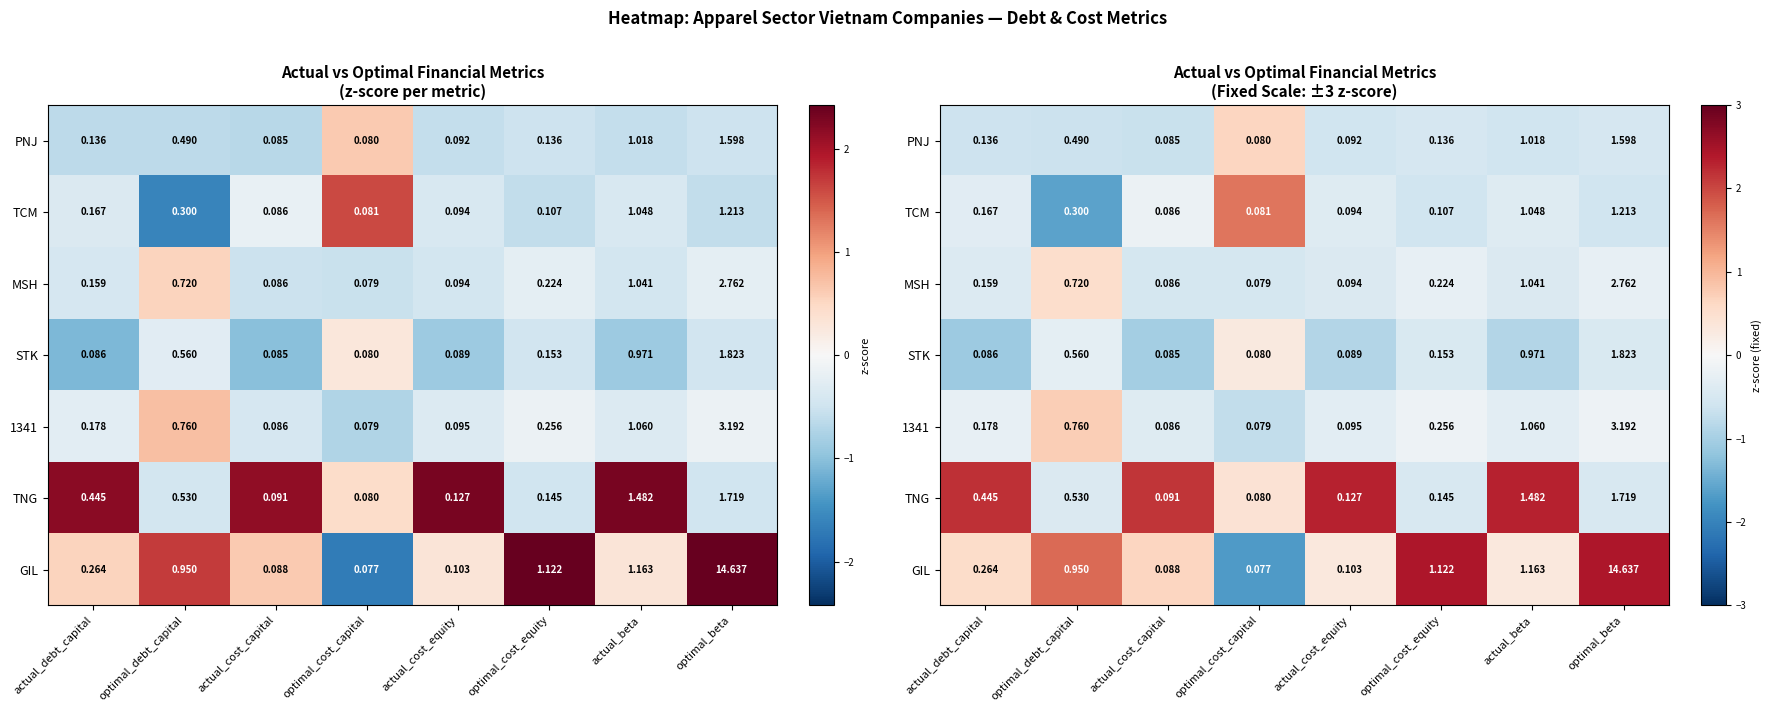

How many values in the TCM series are below 0?

7